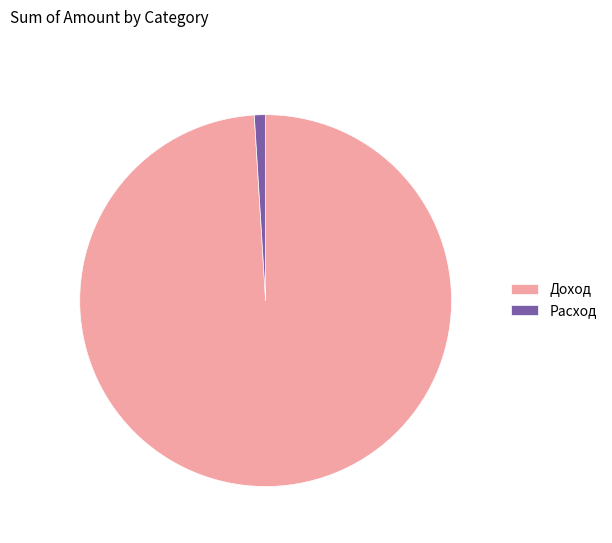

Count the number of slices in the pie.

2